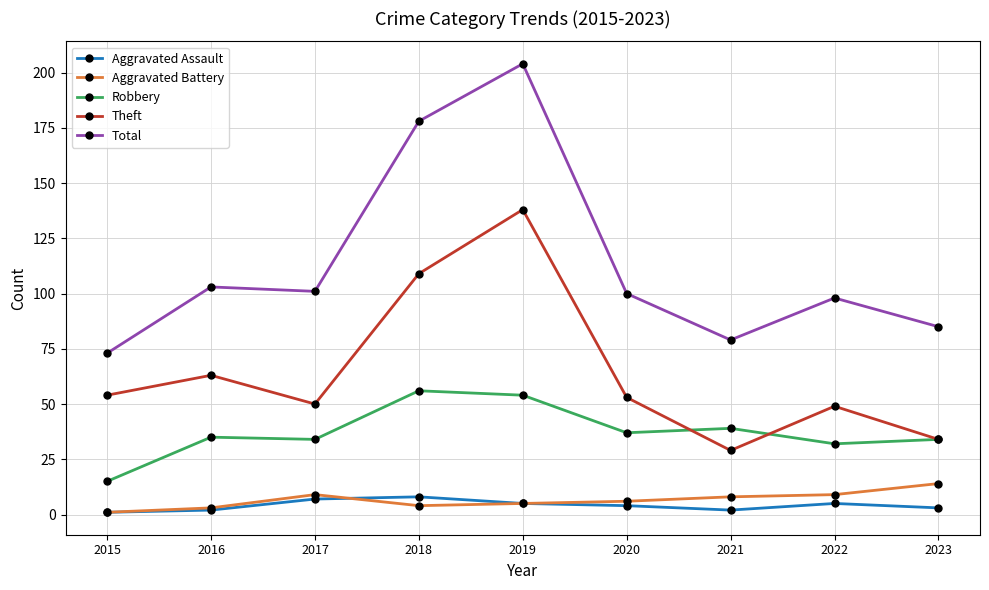

True or false: Theft has more than 1 interior local peaks.

True